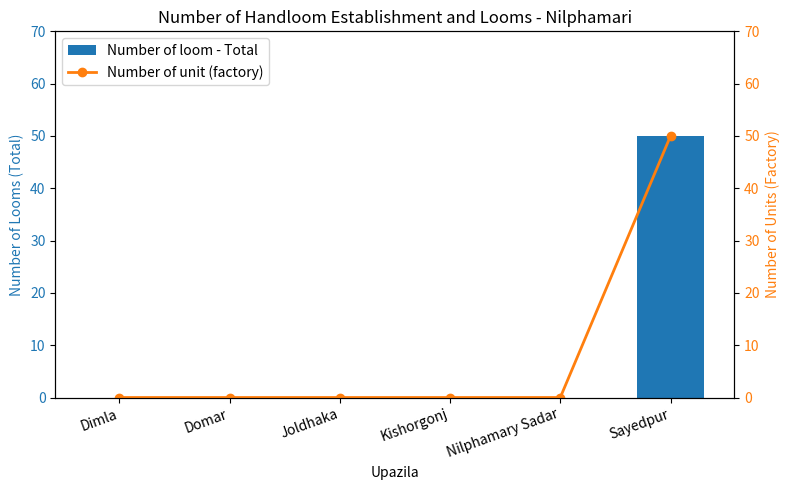

At which label is Number of unit (factory) closest to 25?

Dimla